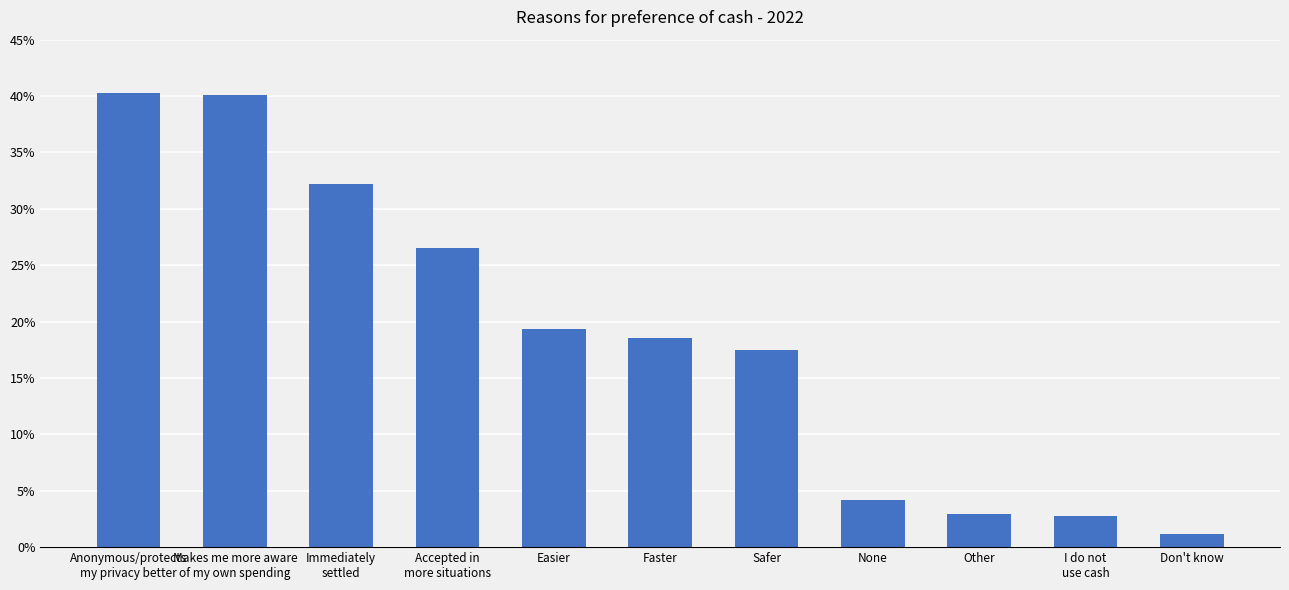

What is the value of the 3rd bar from the left?

0.3